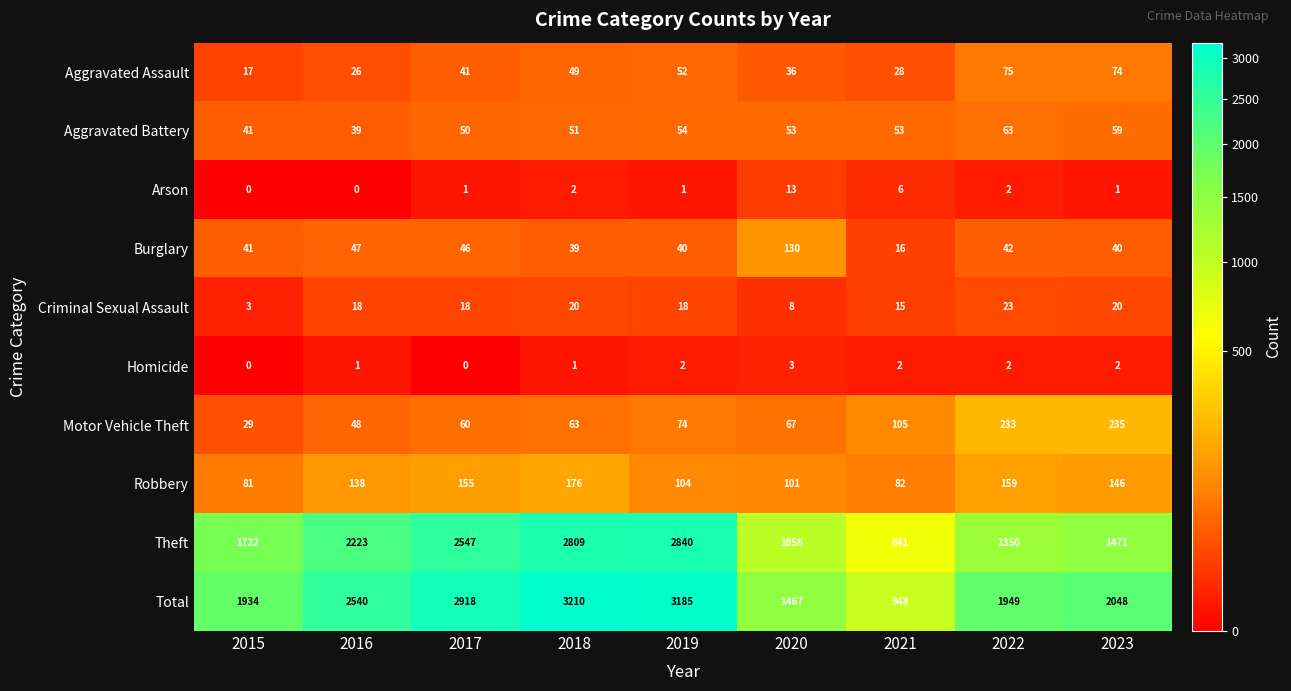

List the labels in order of Theft value, smallest first.

2021, 2020, 2022, 2023, 2015, 2016, 2017, 2018, 2019